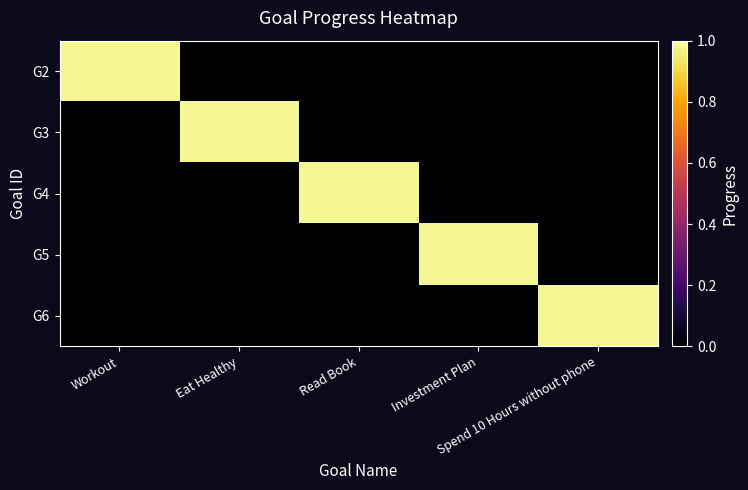

Reading left to right, extract all data points from this chart.

G2: Workout=1.0	Eat Healthy=0.0	Read Book=0.0	Investment Plan=0.0	Spend 10 Hours without phone=0.0
G3: Workout=0.0	Eat Healthy=1.0	Read Book=0.0	Investment Plan=0.0	Spend 10 Hours without phone=0.0
G4: Workout=0.0	Eat Healthy=0.0	Read Book=1.0	Investment Plan=0.0	Spend 10 Hours without phone=0.0
G5: Workout=0.0	Eat Healthy=0.0	Read Book=0.0	Investment Plan=1.0	Spend 10 Hours without phone=0.0
G6: Workout=0.0	Eat Healthy=0.0	Read Book=0.0	Investment Plan=0.0	Spend 10 Hours without phone=1.0